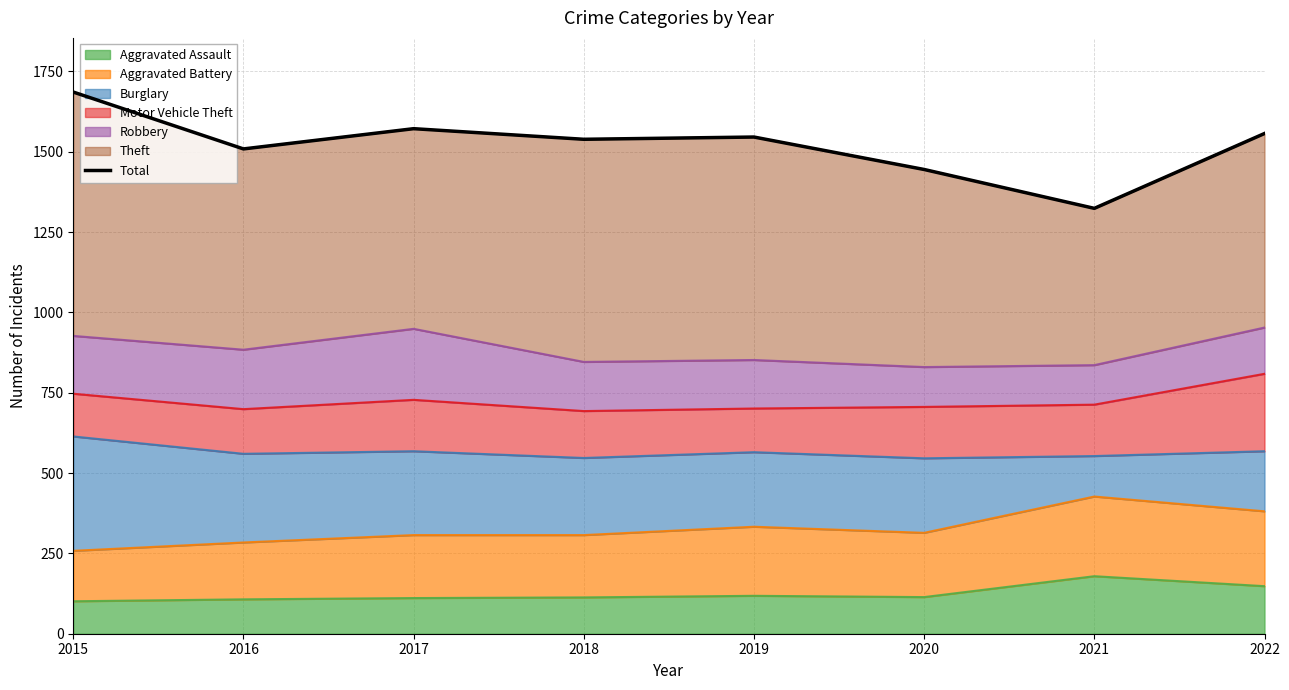

True or false: Aggravated Assault has a value of 113 at 2018.

True